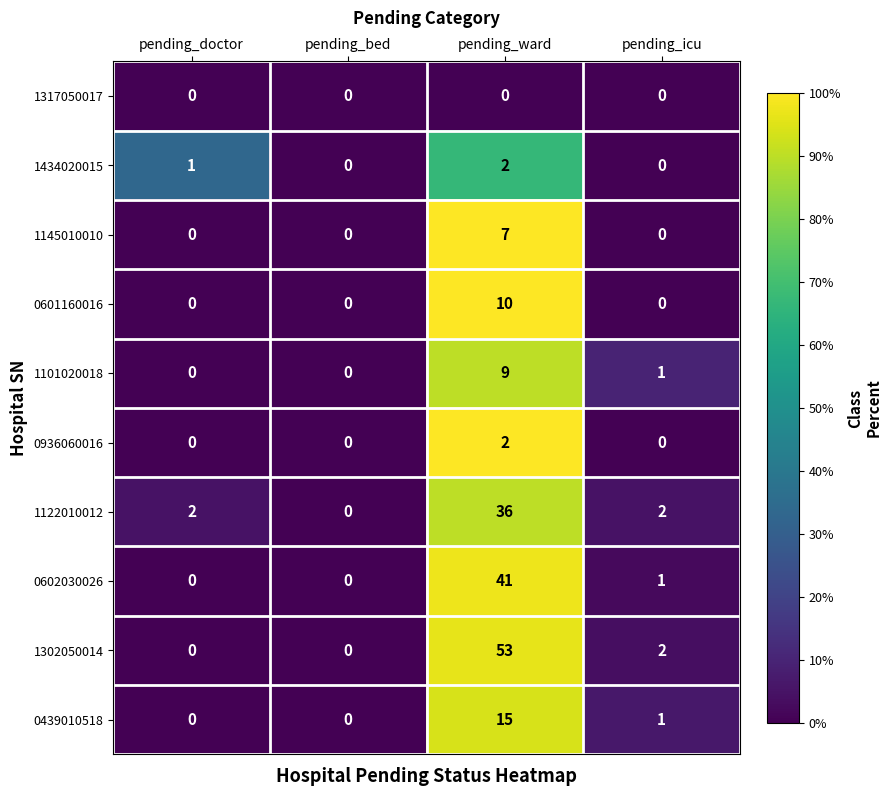

The 0602030026 series shows 15 at pending_bed. True or false?

False